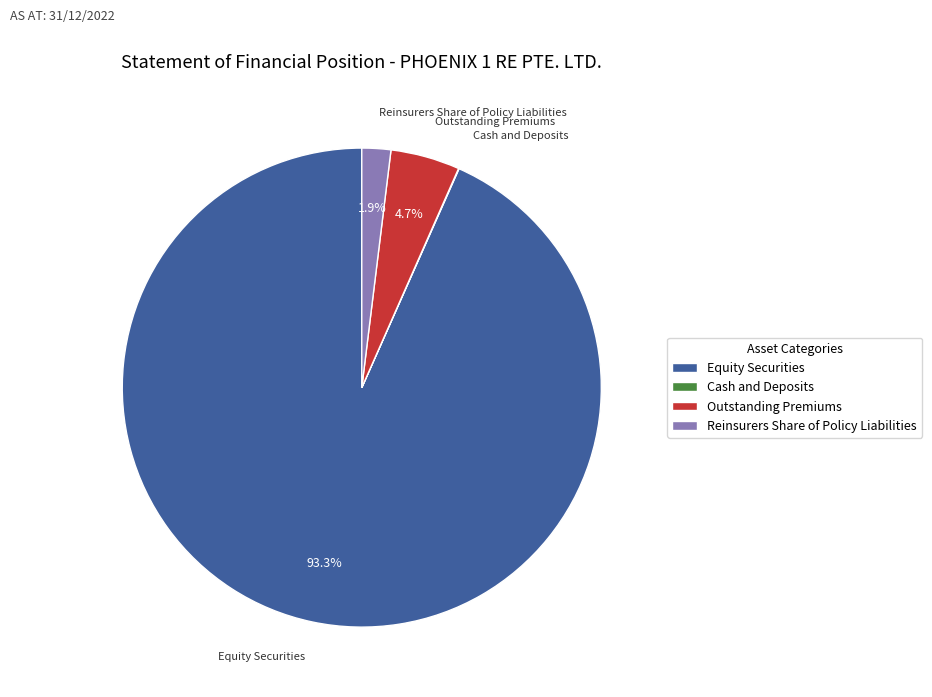

To the nearest percent, what portion does Outstanding Premiums represent?

5%